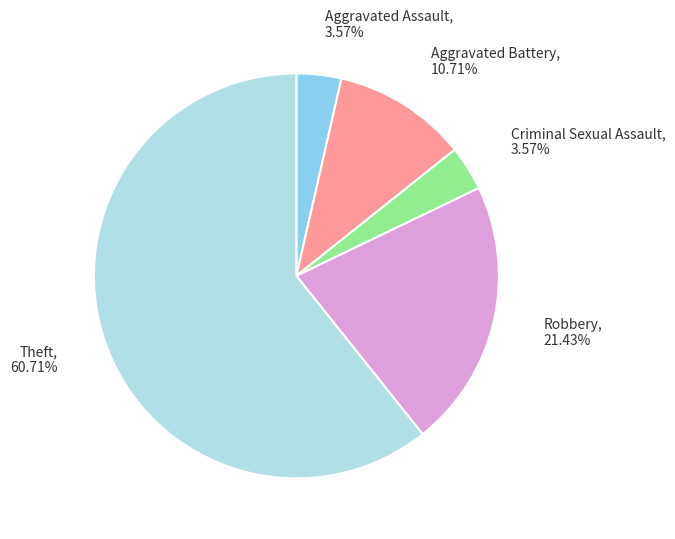

What is the ratio of the value at Aggravated Assault to the value at Robbery?

0.2